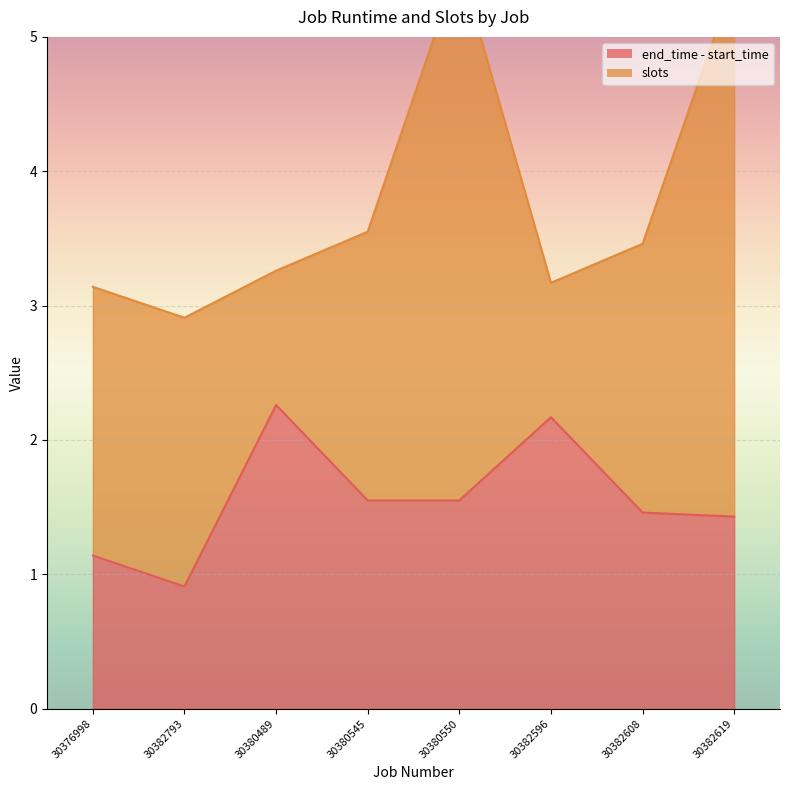

Reading left to right, what are all the values shown in this chart?

30376998=1.1	30382793=0.9	30380489=2.3	30380545=1.6	30380550=1.6	30382596=2.2	30382608=1.5	30382619=1.4